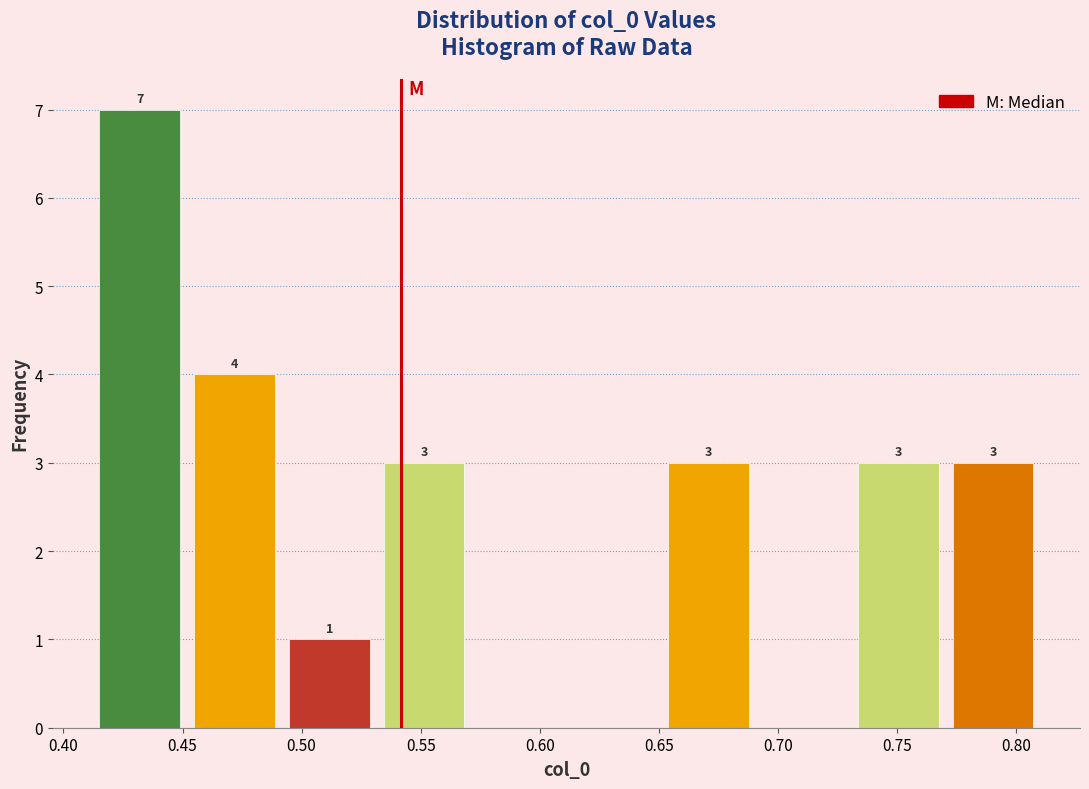

Which range on the x-axis has the tallest bar?

0.41 to 0.45